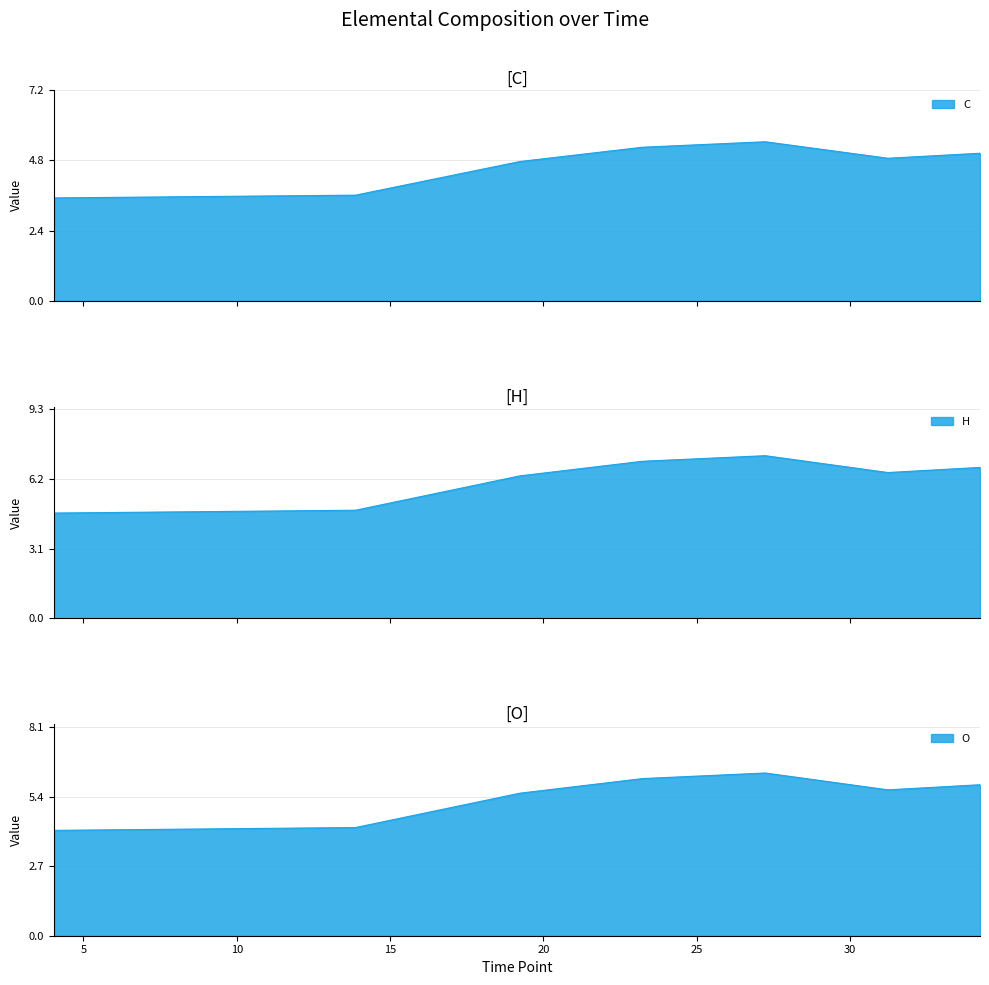

True or false: C and H cross at least once.

False